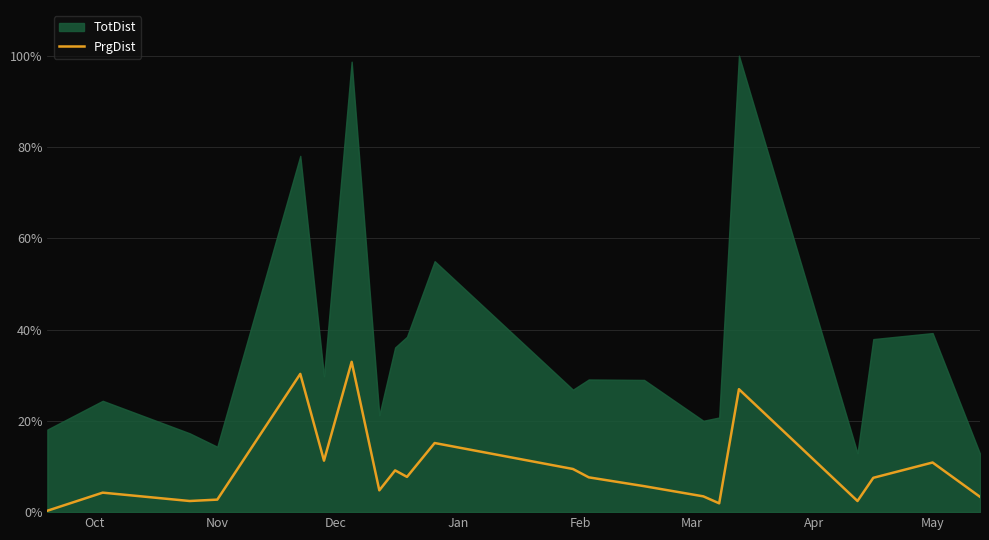

Is it true that the value at Feb is 18.0?

False